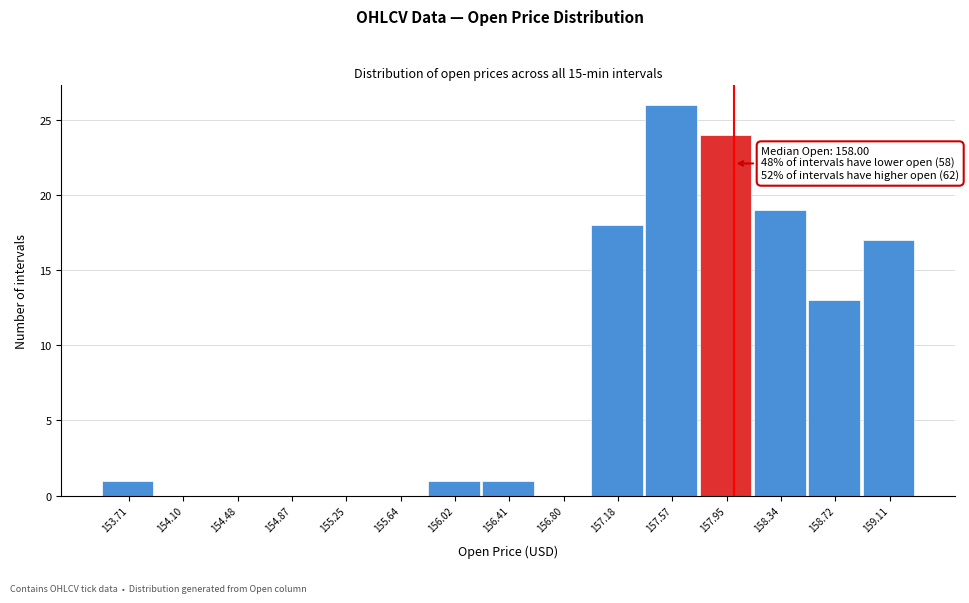

Over which range of the x-axis is the bar tallest?

157.35 to 157.75